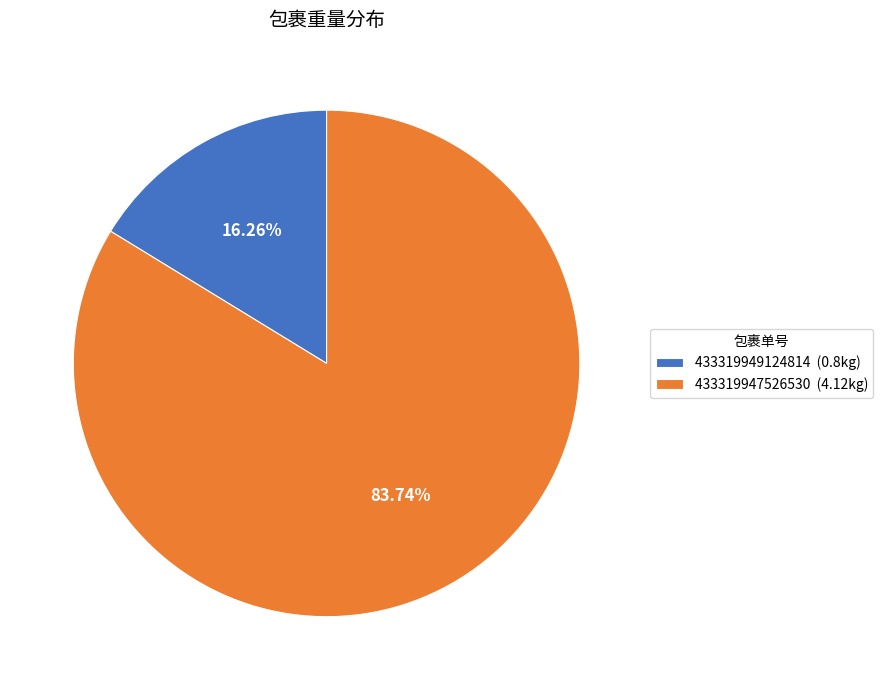

To the nearest percent, what percentage of the pie is 433319949124814?

16%